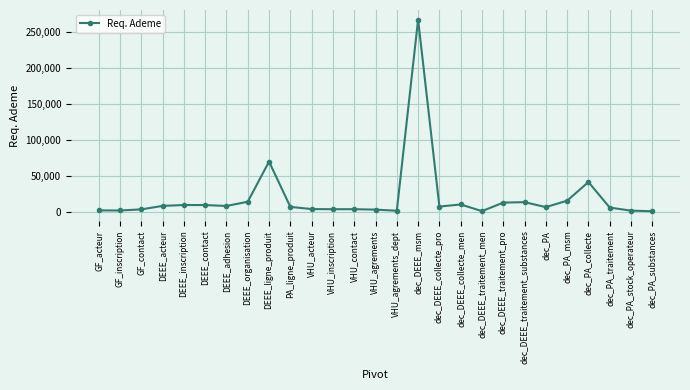

What is the change in value from dec_DEEE_traitement_pro to dec_DEEE_traitement_substances?

+612